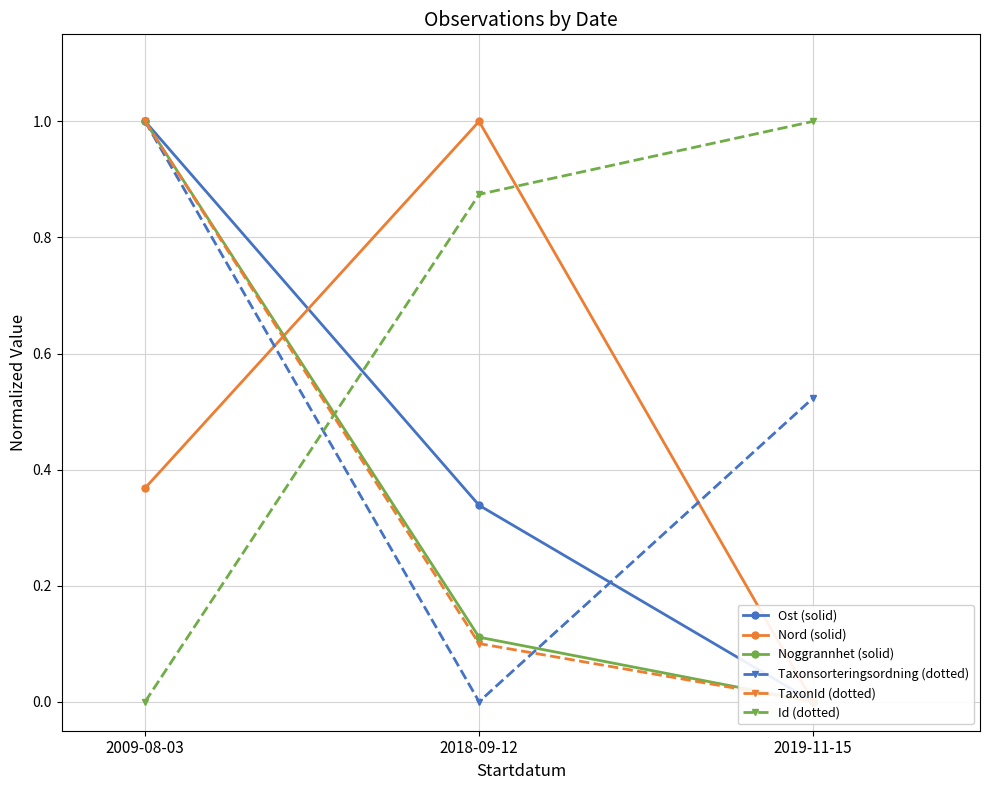

Which series changed the most between 2018-09-12 and 2019-11-15?

Nord (solid)